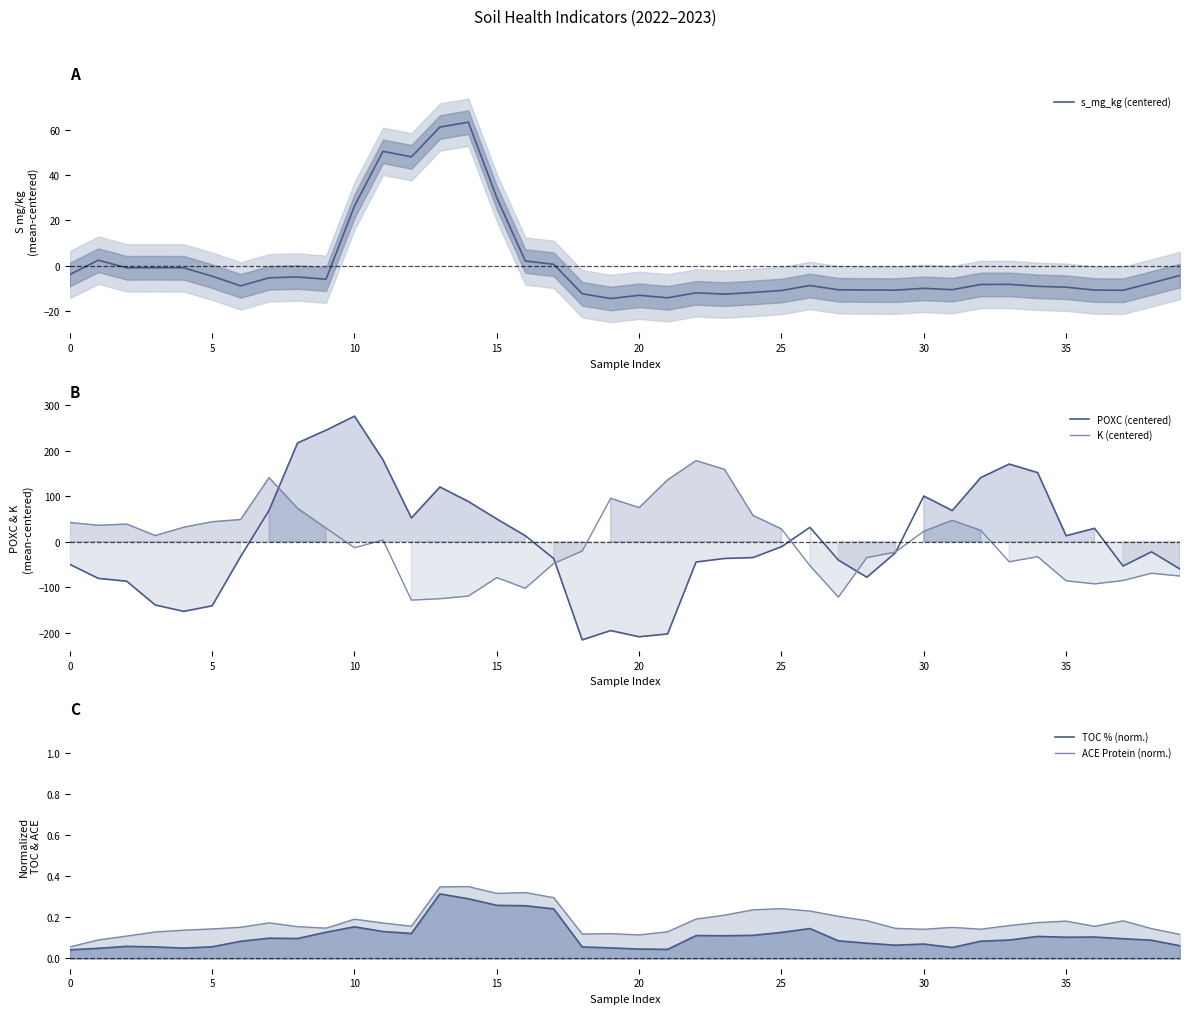

Does the chart display data point markers on the line(s)?

No